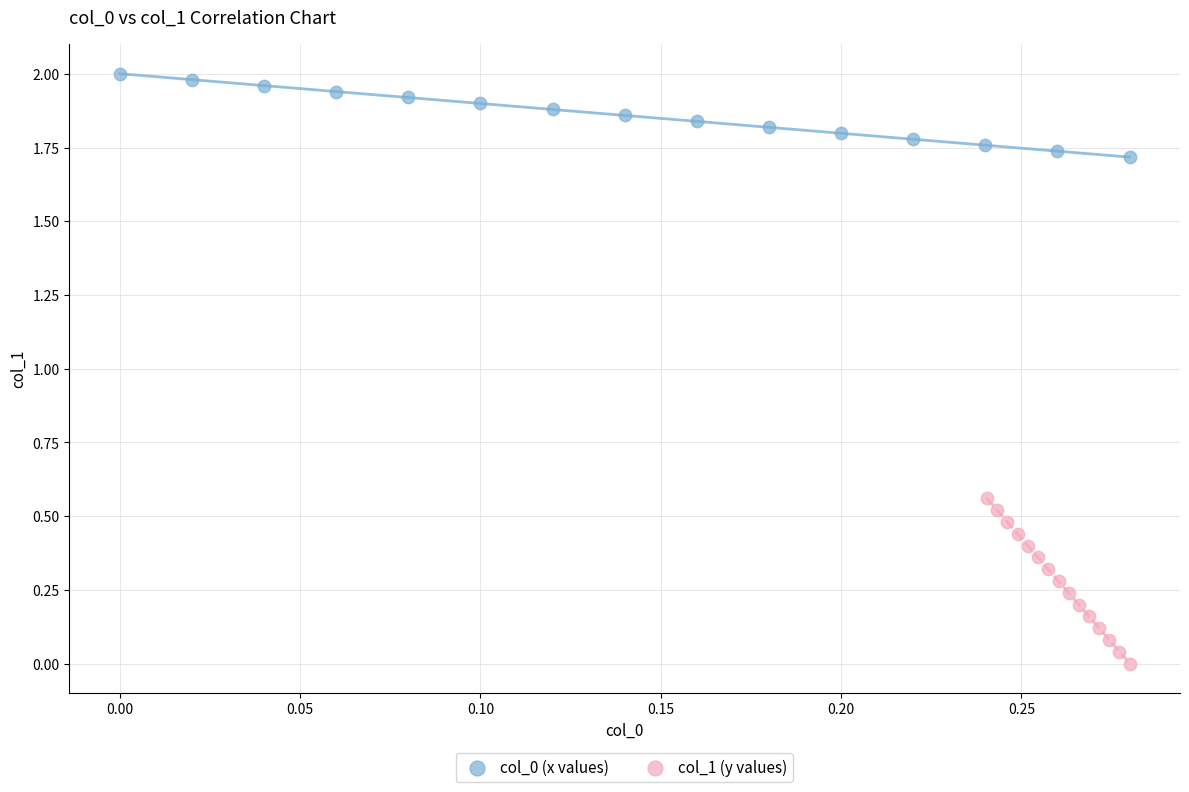

Which series reaches the minimum Y coordinate?

col_1 (y values)